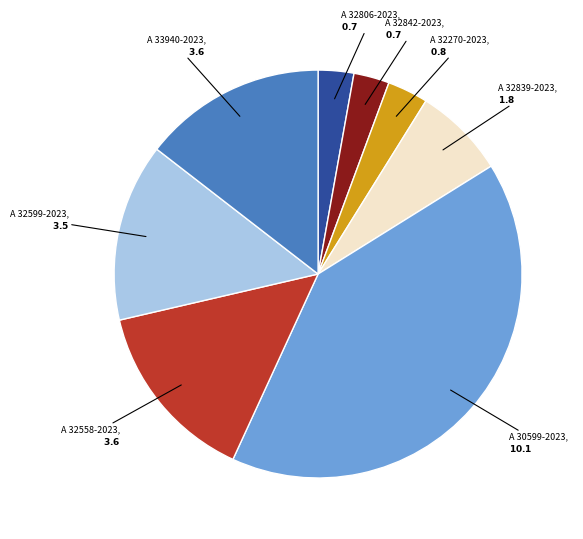

Which has a higher value, A 32842-2023 or A 32599-2023?

A 32599-2023